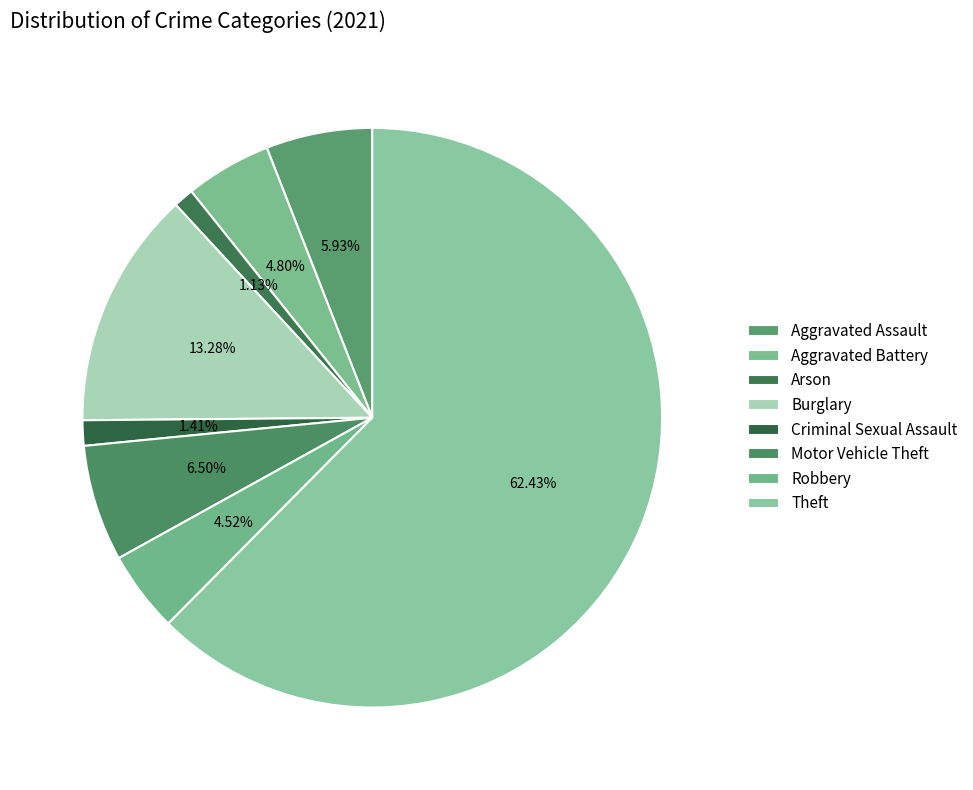

How many segments does this pie chart have?

8